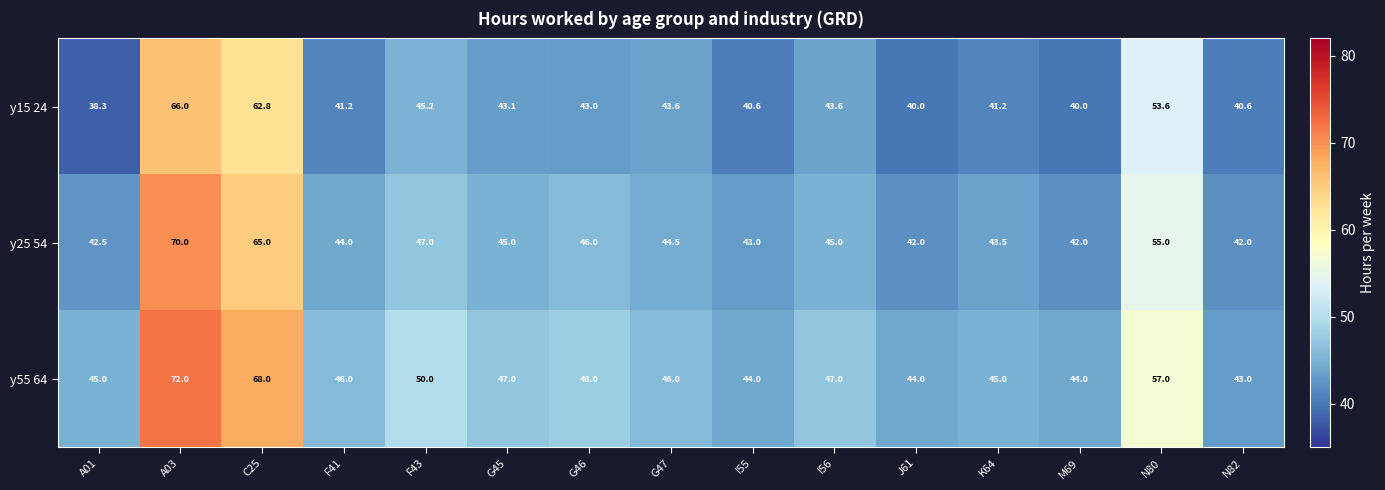

Between C25 and G46, which series saw the biggest shift?

y55 64